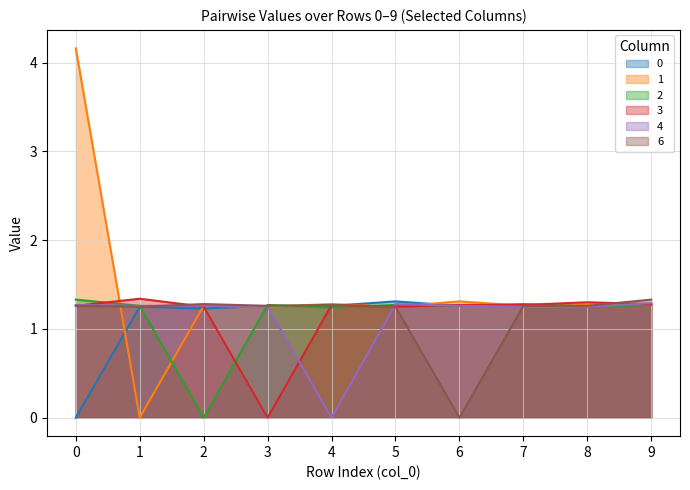

How many interior local valleys does the 1 series have?

4